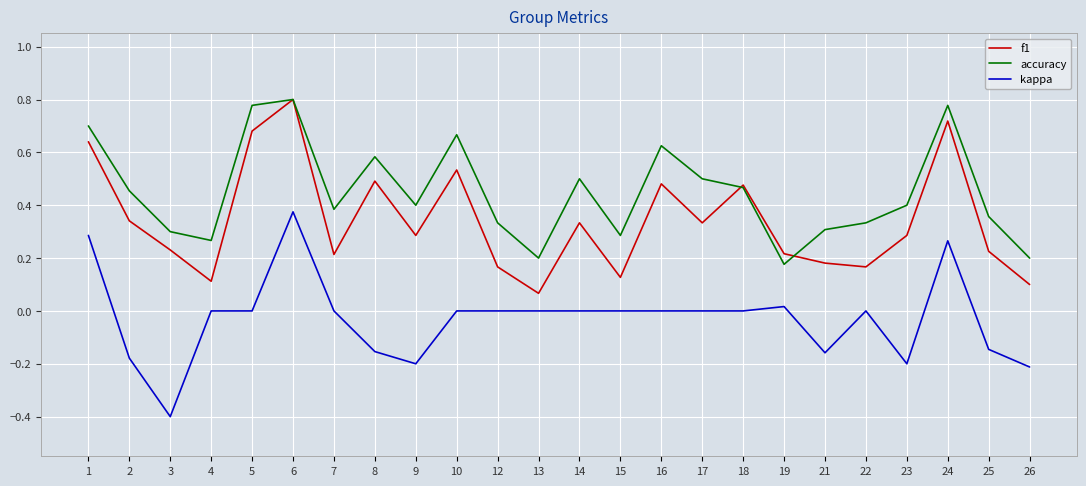

Rank the series by their average value, from highest to lowest.

accuracy, f1, kappa